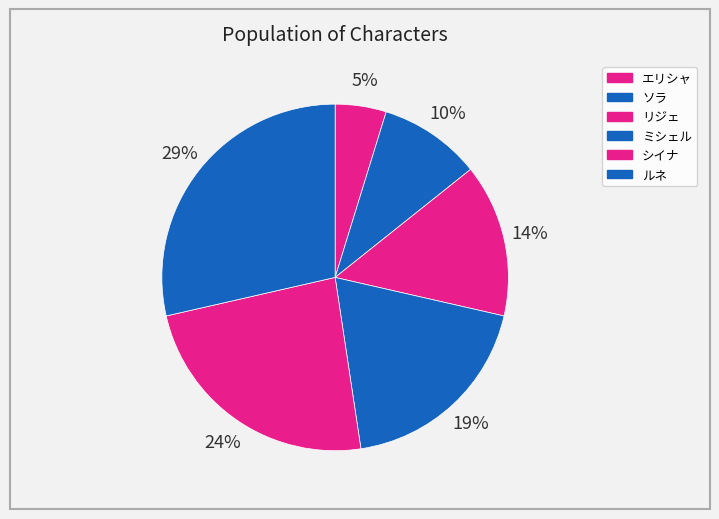

Which category has the biggest portion of the pie?

ルネ